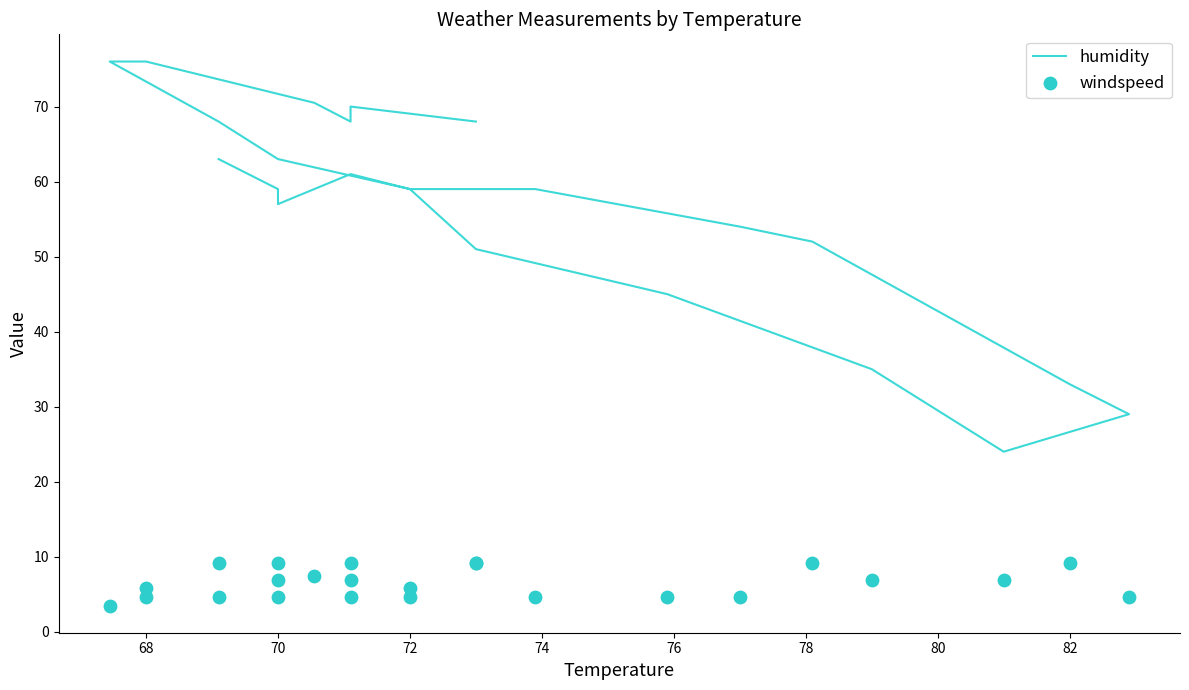

What are all the series names shown in the legend?

humidity, windspeed